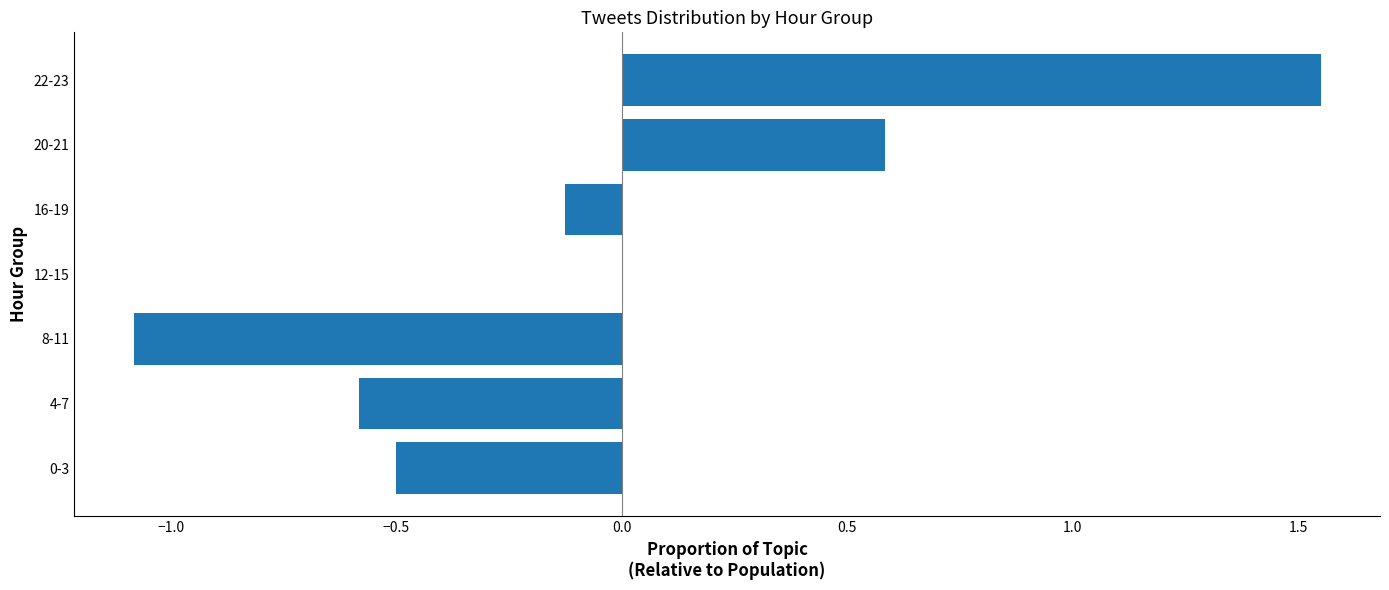

Are the bars horizontal?

Yes